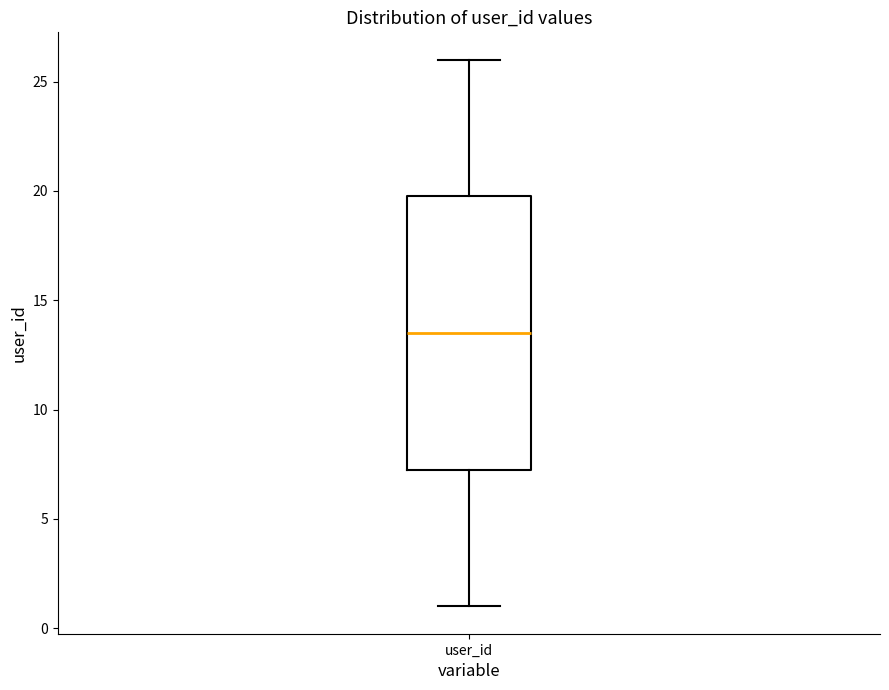

Read this box plot against the y-axis: the position of the median line, the range covered by the box, and the ends of both whiskers. The values are not printed on the chart, so give them approximately, as read against the axis.

median 13.5, box 7.5 to 20.0, whiskers 1.0 to 26.0